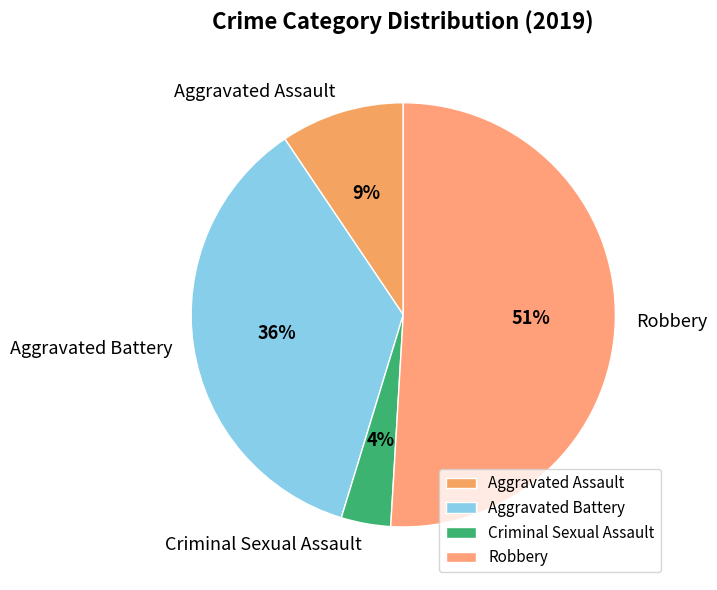

Which slice represents more than half of the pie?

Robbery